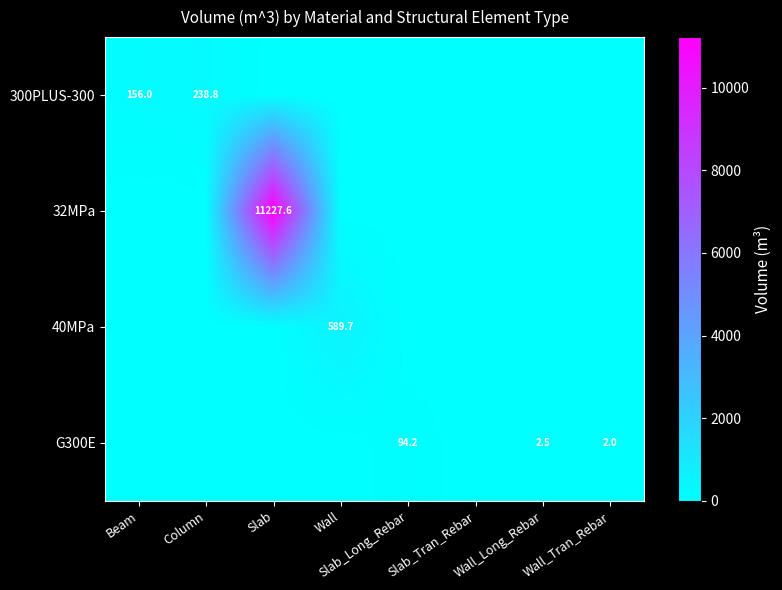

True or false: 40MPa has a value of 399.6 at Slab_Long_Rebar.

False